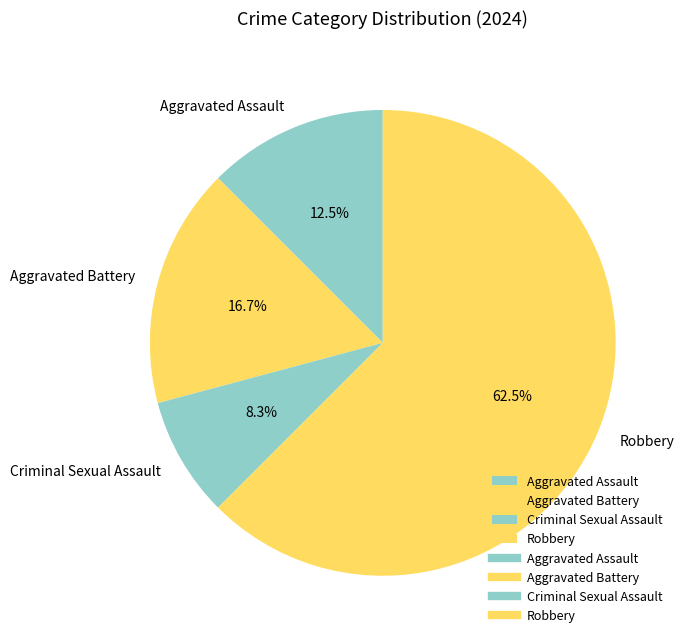

How many slices are in this pie chart?

4